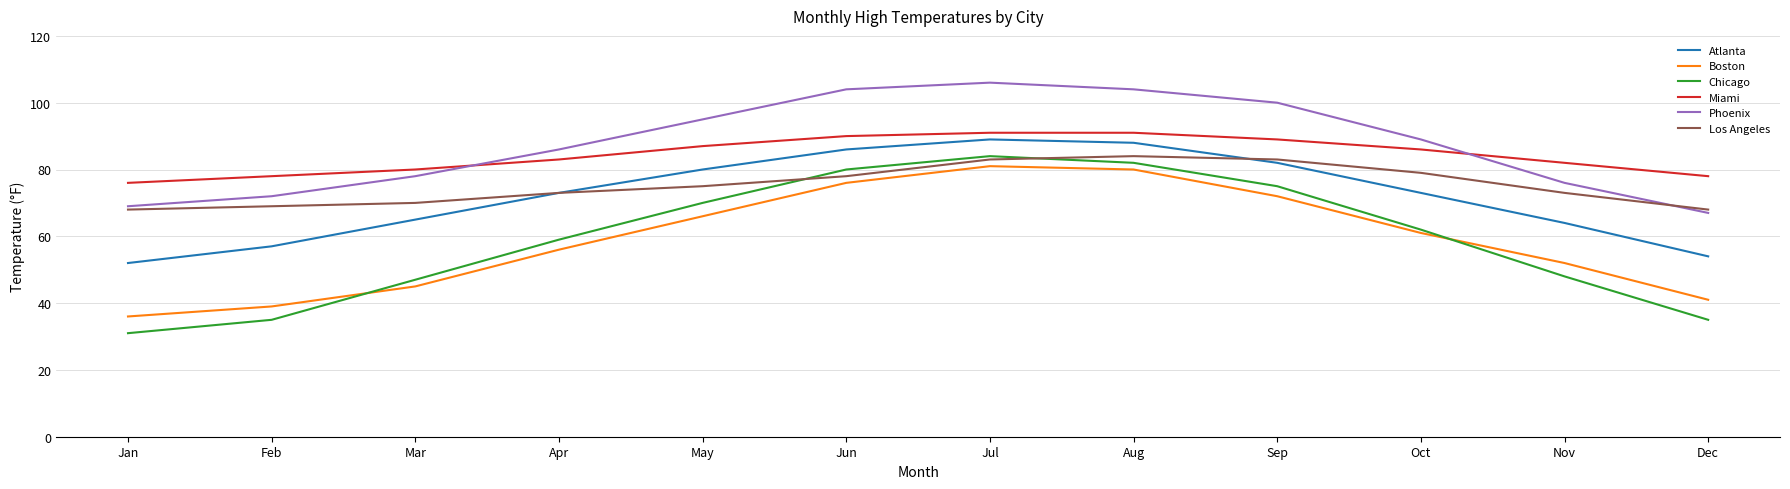

True or false: Atlanta and Chicago intersect in this chart.

False